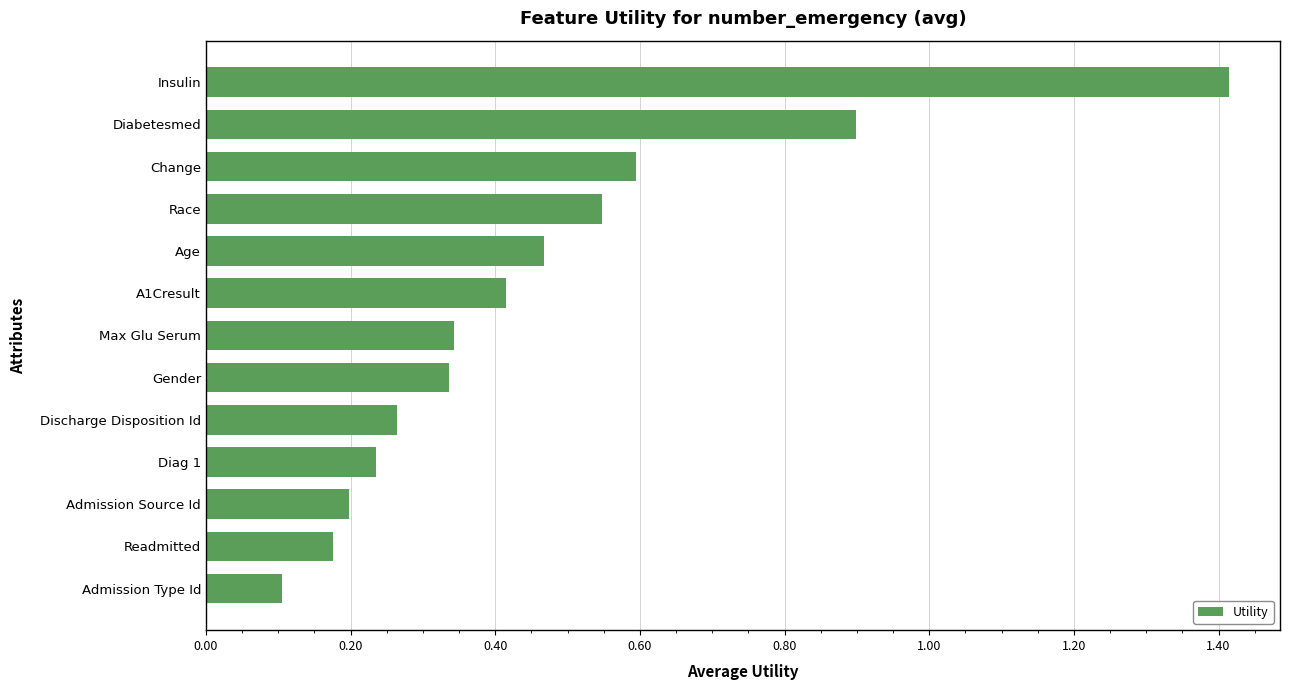

What is the difference between the second highest and minimum values?

0.8